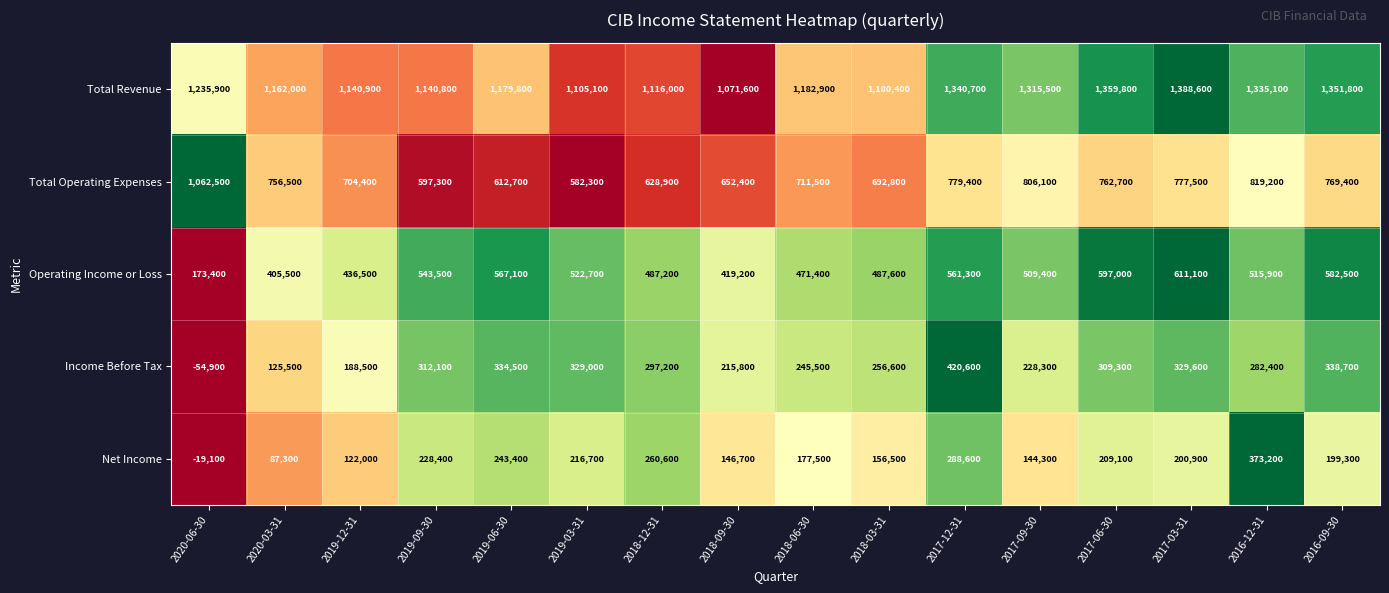

What is the sum of the Net Income values at 2018-03-31 and 2018-09-30?

303200